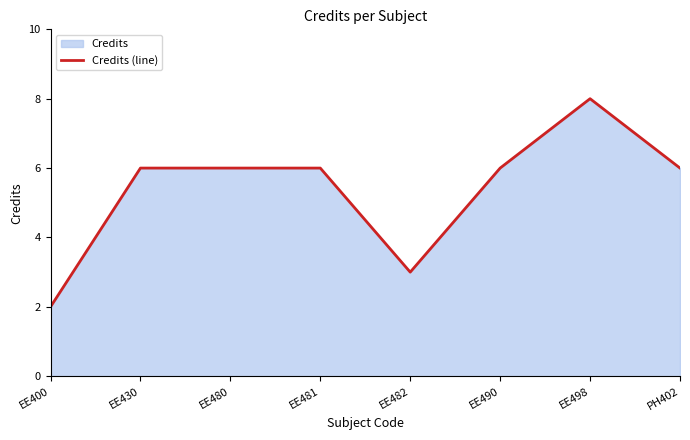

True or false: the data has more than 0 interior local peaks.

True